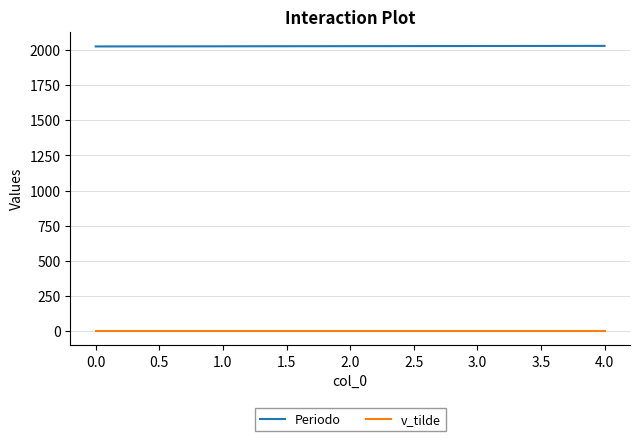

What is the maximum value shown in the chart?

2029